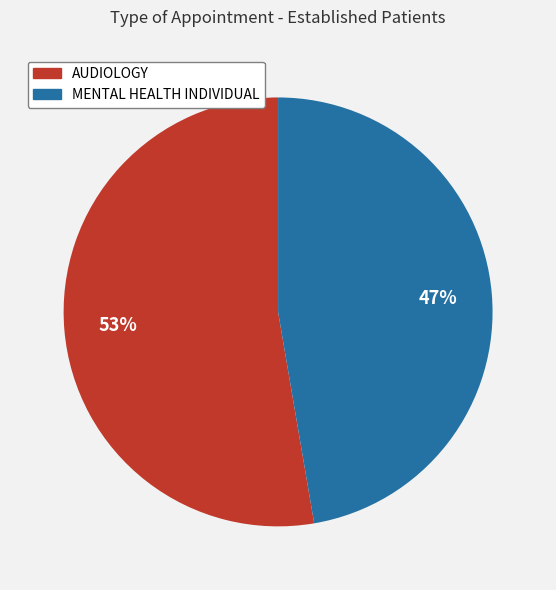

How many segments does this pie chart have?

2